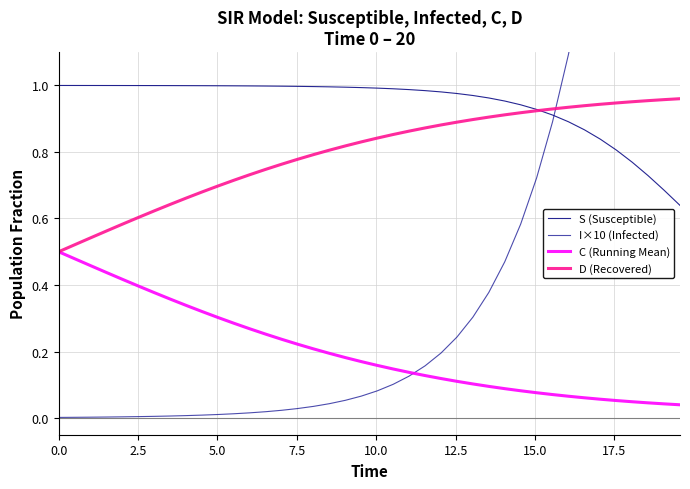

True or false: S (Susceptible) and C (Running Mean) cross at least once.

False